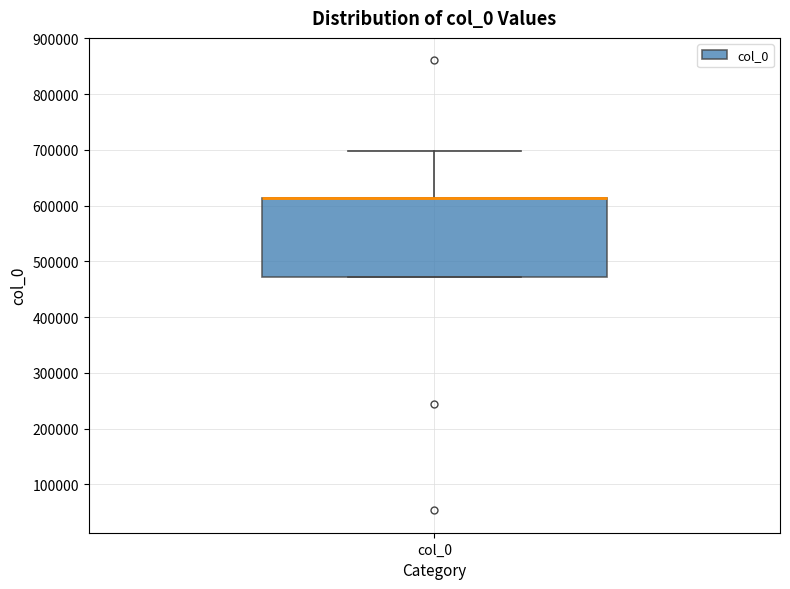

Read this box plot against the y-axis: the position of the median line, the range covered by the box, and the ends of both whiskers. The values are not printed on the chart, so give them approximately, as read against the axis.

median 610000 (drawn on the box's upper edge), box 470000 to 610000, whiskers 470000 to 700000